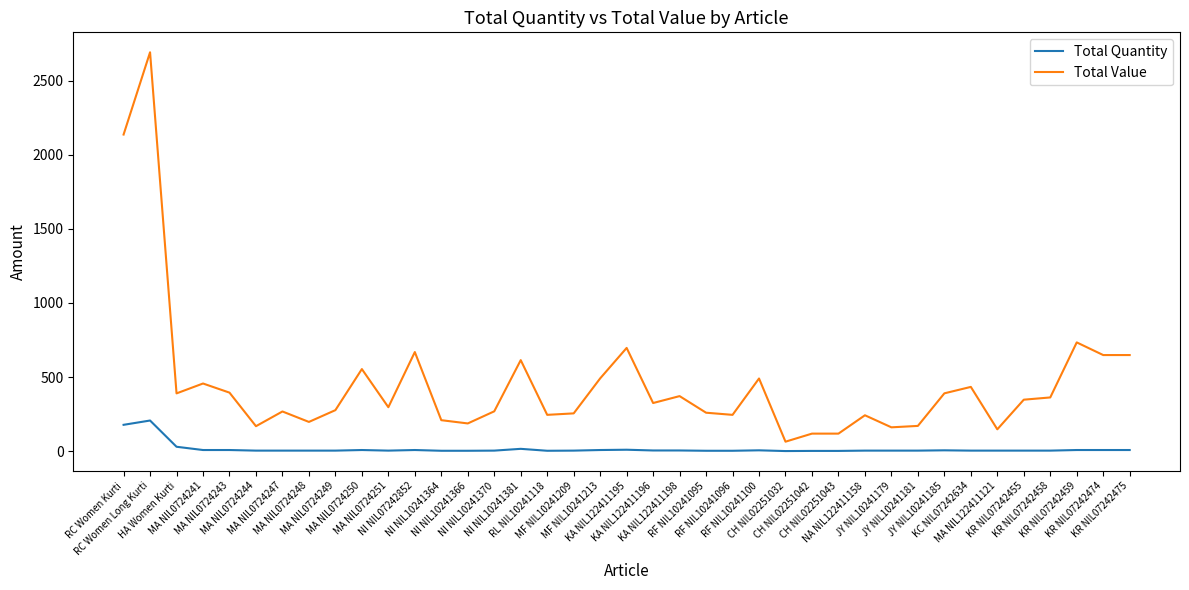

What is the difference between the maximum and second lowest values in the Total Quantity series?

205.0